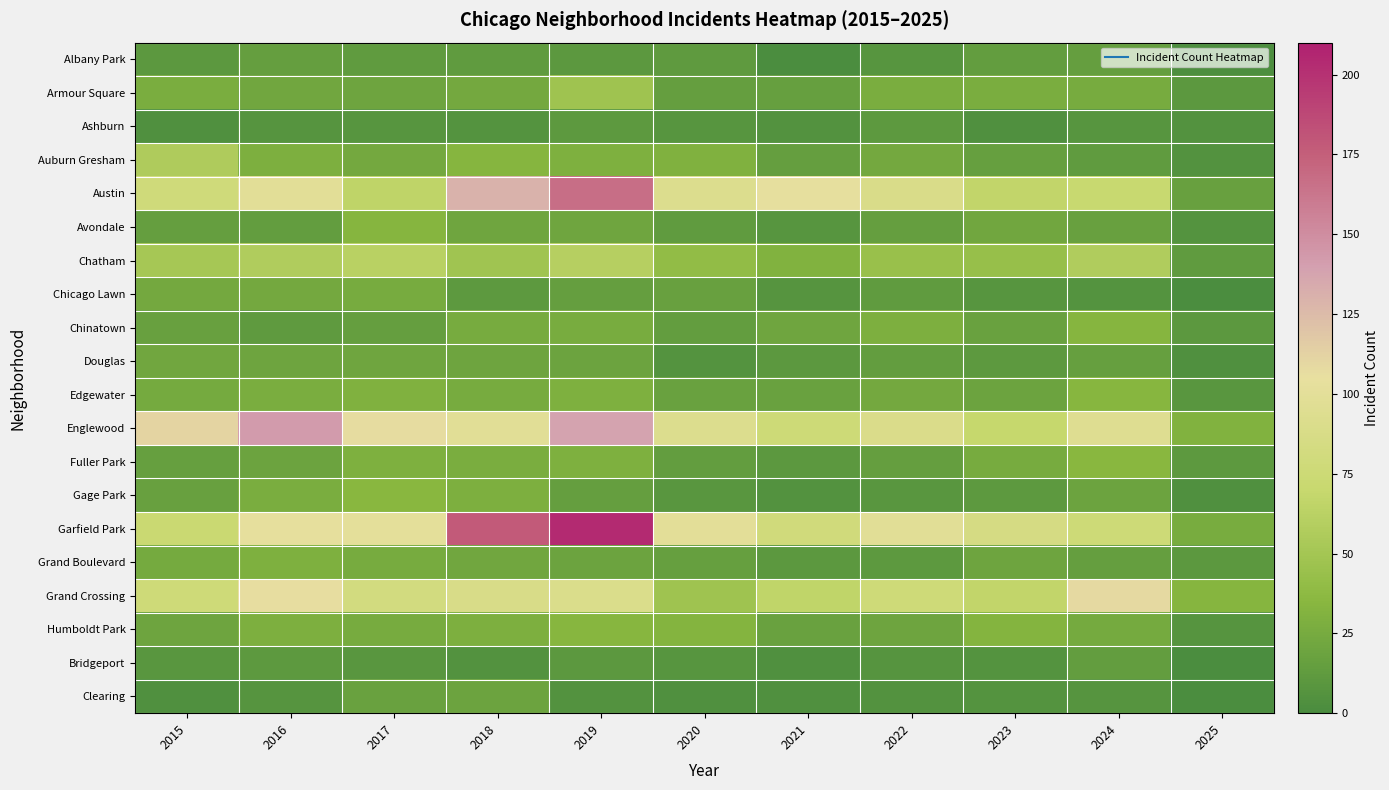

Reading left to right, what are all the values shown in this chart?

Albany Park: 2015=10	2016=15	2017=13	2018=13	2019=10	2020=12	2021=1	2022=8	2023=14	2024=15	2025=2
Armour Square: 2015=27	2016=22	2017=20	2018=23	2019=47	2020=15	2021=16	2022=27	2023=27	2024=25	2025=10
Ashburn: 2015=4	2016=7	2017=8	2018=6	2019=11	2020=8	2021=5	2022=11	2023=4	2024=8	2025=5
Auburn Gresham: 2015=56	2016=28	2017=23	2018=33	2019=29	2020=30	2021=15	2022=23	2023=16	2024=13	2025=5
Austin: 2015=78	2016=99	2017=65	2018=130	2019=167	2020=92	2021=104	2022=89	2023=67	2024=71	2025=17
Avondale: 2015=15	2016=14	2017=33	2018=21	2019=21	2020=13	2021=8	2022=15	2023=22	2024=17	2025=6
Chatham: 2015=51	2016=57	2017=62	2018=48	2019=60	2020=40	2021=31	2022=44	2023=43	2024=57	2025=13
Chicago Lawn: 2015=23	2016=23	2017=25	2018=11	2019=15	2020=17	2021=7	2022=13	2023=8	2024=6	2025=1
Chinatown: 2015=17	2016=12	2017=15	2018=25	2019=26	2020=14	2021=21	2022=28	2023=18	2024=33	2025=10
Douglas: 2015=22	2016=20	2017=21	2018=20	2019=19	2020=6	2021=10	2022=14	2023=11	2024=16	2025=4
Edgewater: 2015=24	2016=27	2017=30	2018=25	2019=29	2020=18	2021=18	2022=23	2023=19	2024=34	2025=9
Englewood: 2015=111	2016=142	2017=107	2018=98	2019=138	2020=92	2021=76	2022=90	2023=69	2024=95	2025=31
Fuller Park: 2015=16	2016=19	2017=29	2018=27	2019=29	2020=14	2021=10	2022=15	2023=25	2024=35	2025=11
Gage Park: 2015=17	2016=27	2017=35	2018=28	2019=15	2020=9	2021=5	2022=9	2023=11	2024=19	2025=4
Garfield Park: 2015=73	2016=103	2017=101	2018=178	2019=204	2020=100	2021=79	2022=98	2023=85	2024=76	2025=26
Grand Boulevard: 2015=24	2016=29	2017=25	2018=22	2019=19	2020=16	2021=10	2022=11	2023=20	2024=15	2025=10
Grand Crossing: 2015=77	2016=106	2017=82	2018=88	2019=91	2020=47	2021=66	2022=77	2023=67	2024=109	2025=33
Humboldt Park: 2015=20	2016=28	2017=25	2018=28	2019=34	2020=32	2021=18	2022=20	2023=32	2024=24	2025=7
Bridgeport: 2015=9	2016=11	2017=9	2018=5	2019=10	2020=8	2021=4	2022=7	2023=6	2024=14	2025=1
Clearing: 2015=4	2016=7	2017=18	2018=19	2019=5	2020=4	2021=4	2022=5	2023=6	2024=7	2025=1